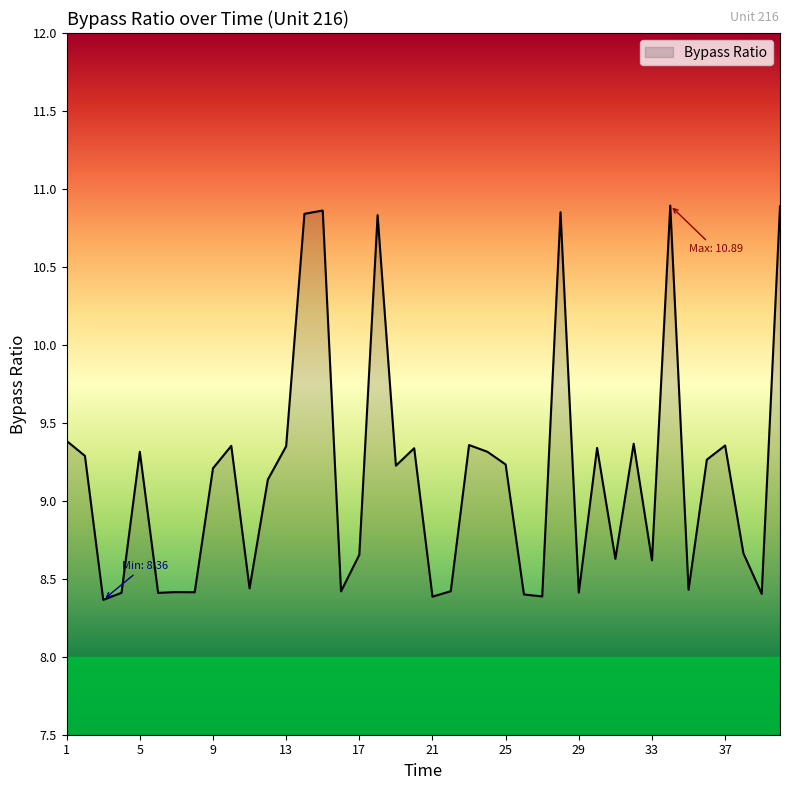

What is the minimum value shown in the chart?

8.4